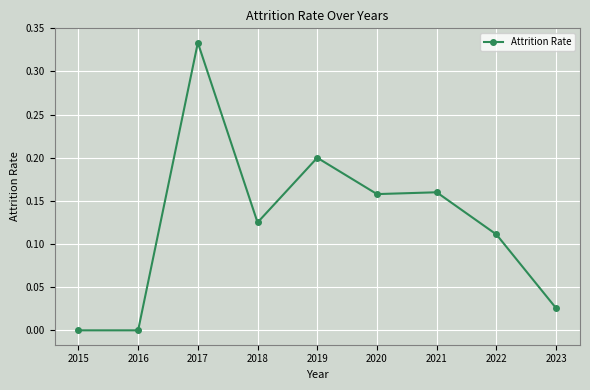

How many categories are shown in the chart?

9